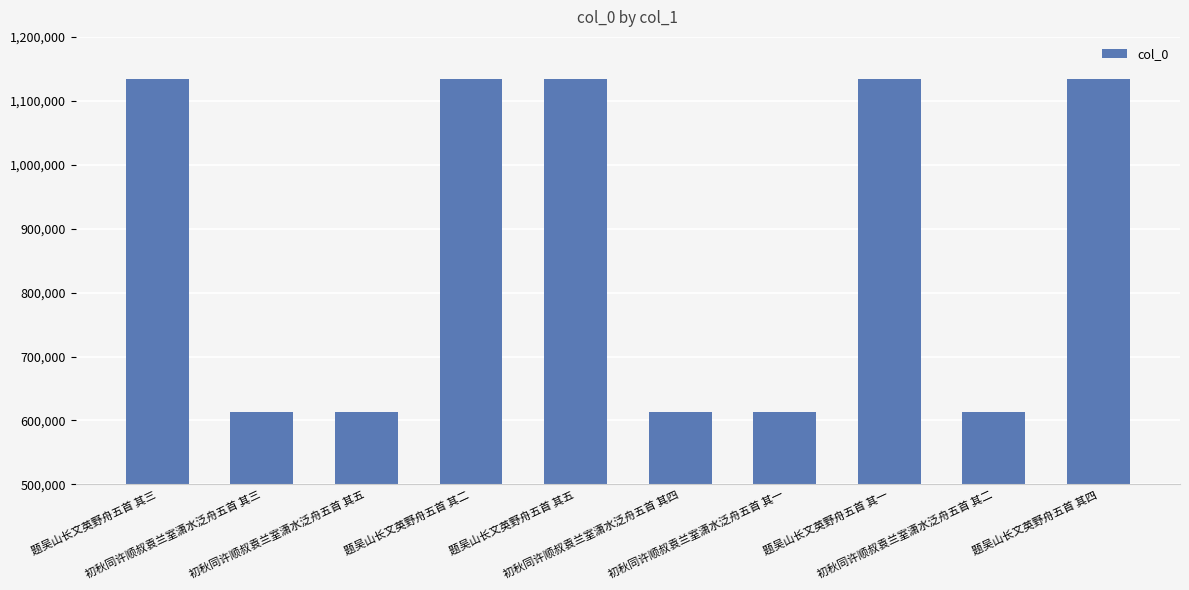

What is the difference between the second highest and second lowest values?

521577